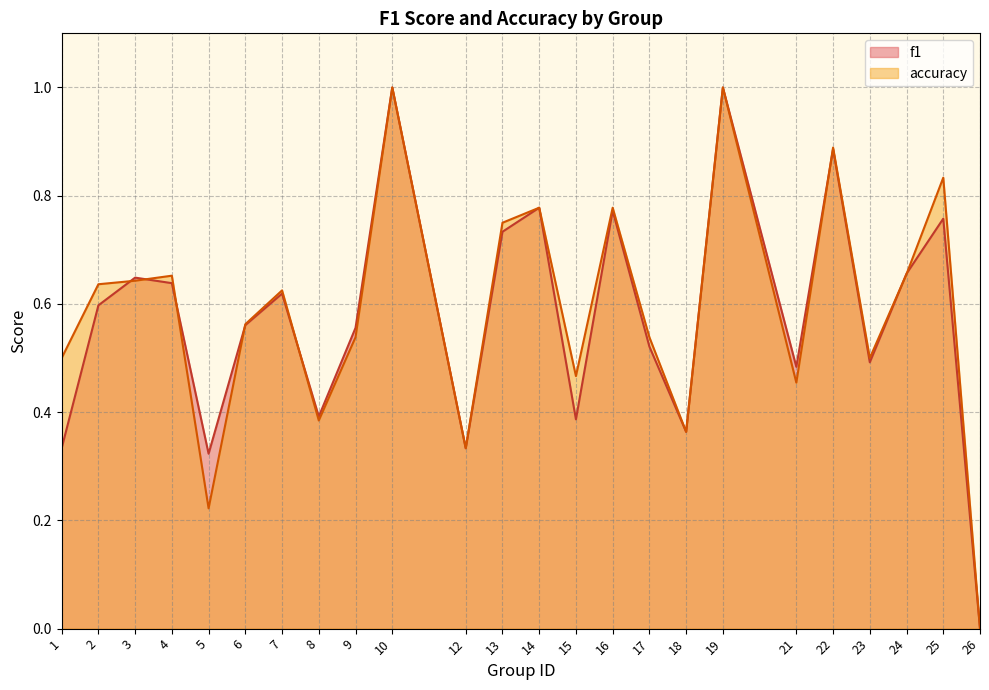

Does the chart have visible grid lines?

Yes